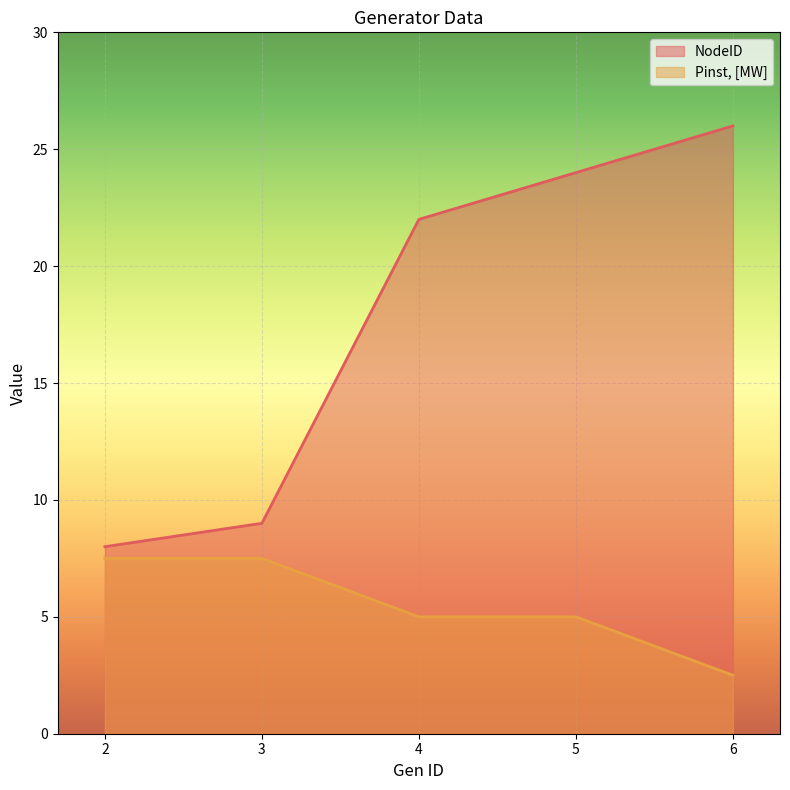

True or false: Pinst, [MW] and NodeID intersect in this chart.

False